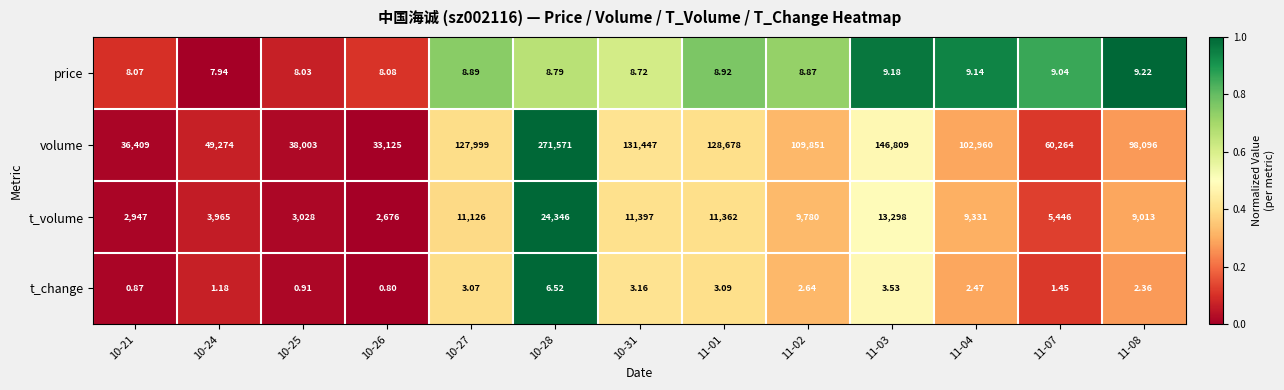

What is the total value across all series at 11-08?

107120.6